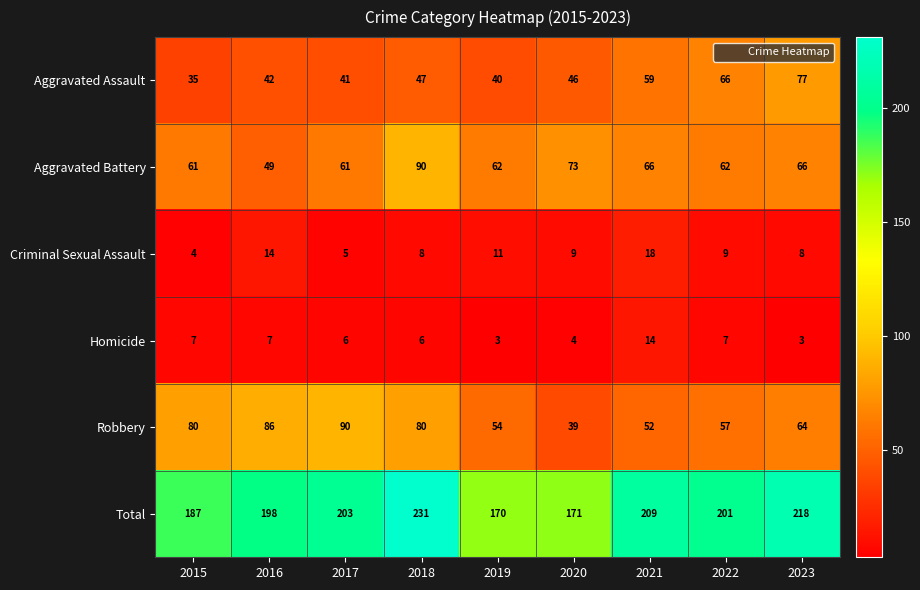

The Robbery series shows 84 at 2023. True or false?

False